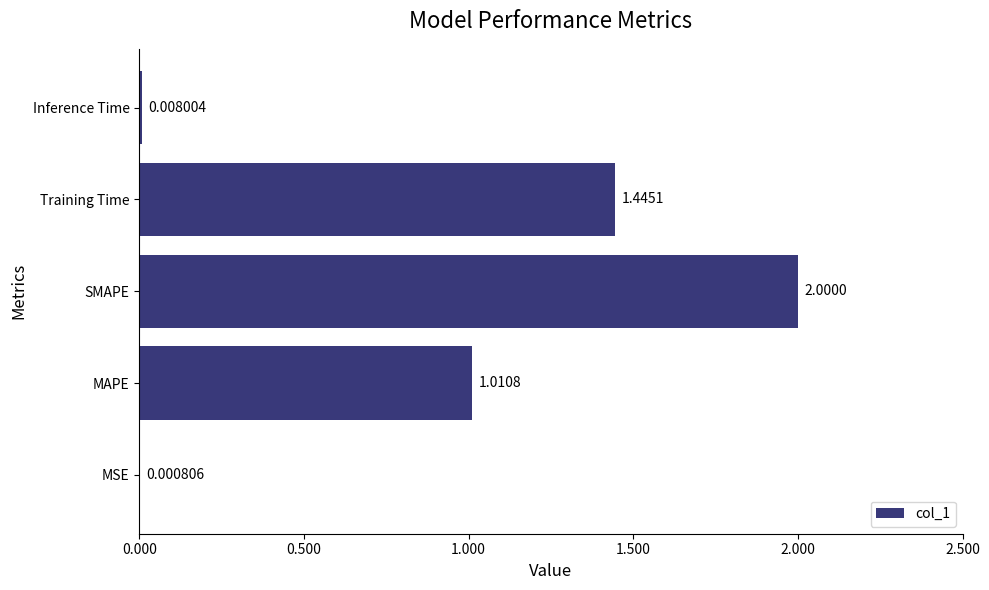

What is the sum of all values?

4.5